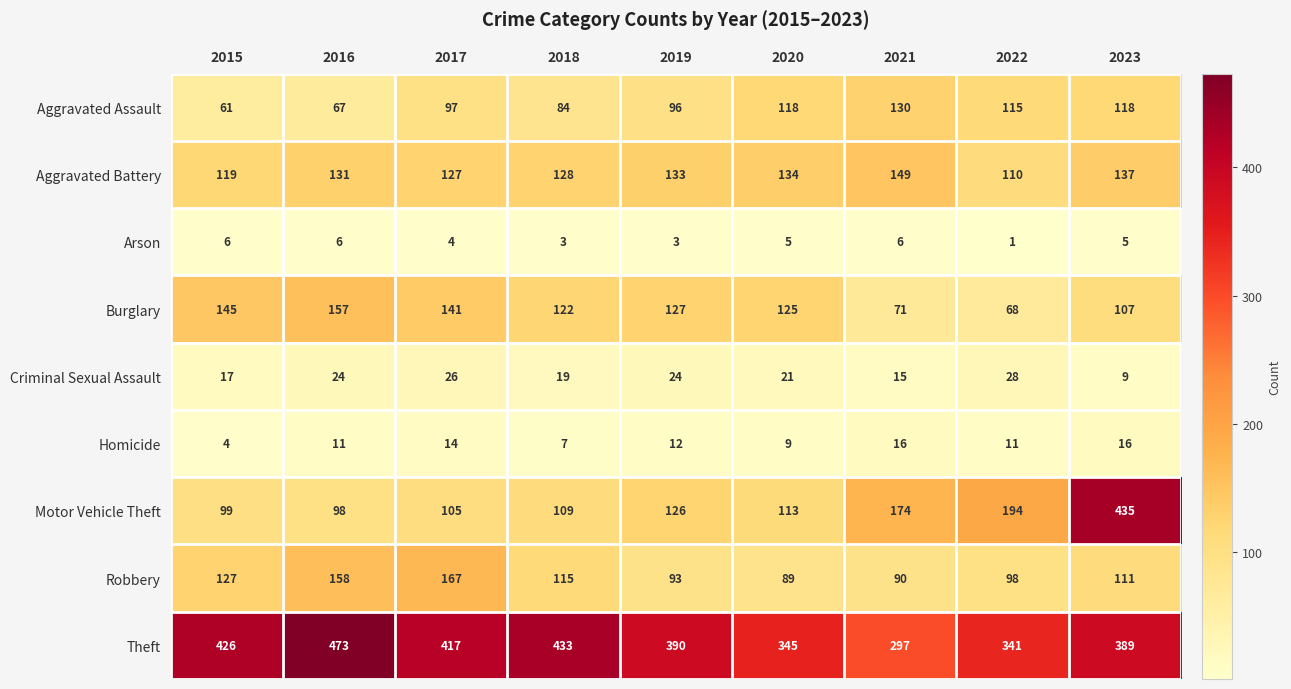

How many categories are shown in the chart?

9